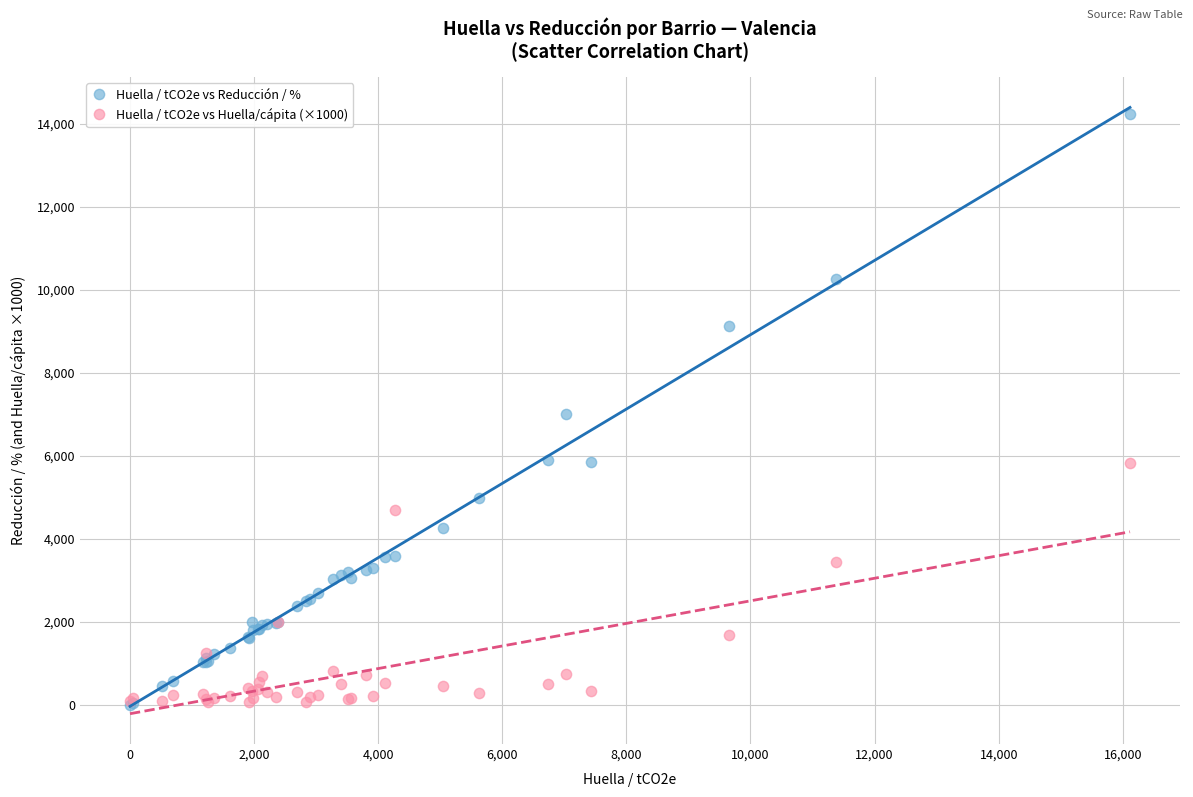

Which series has the largest Y range (max minus min)?

Huella / tCO2e vs Reducción / %